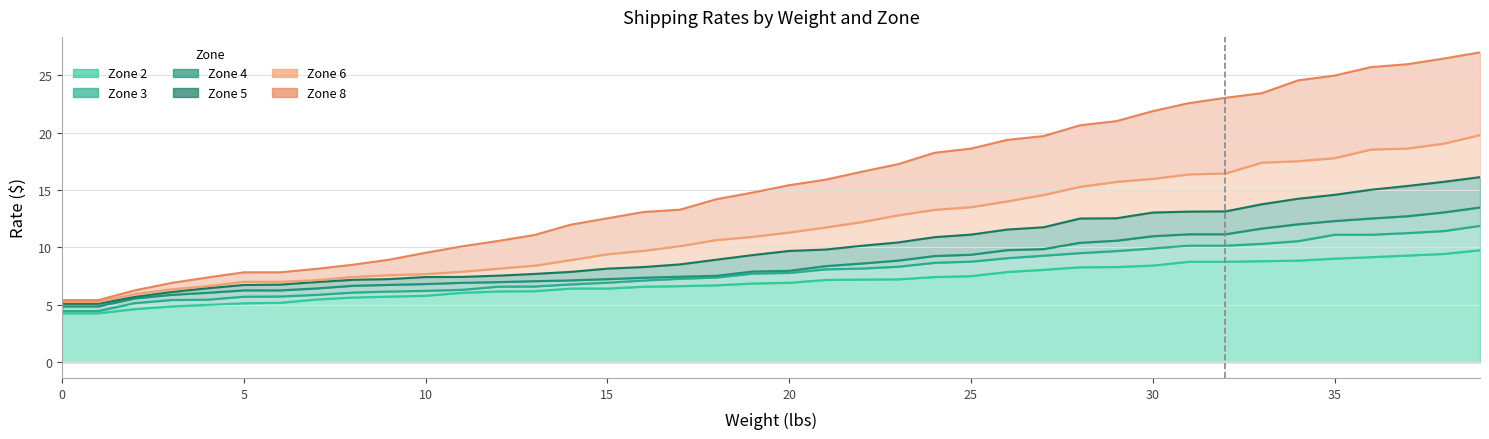

How many values in the Zone 3 series exceed 7?

24